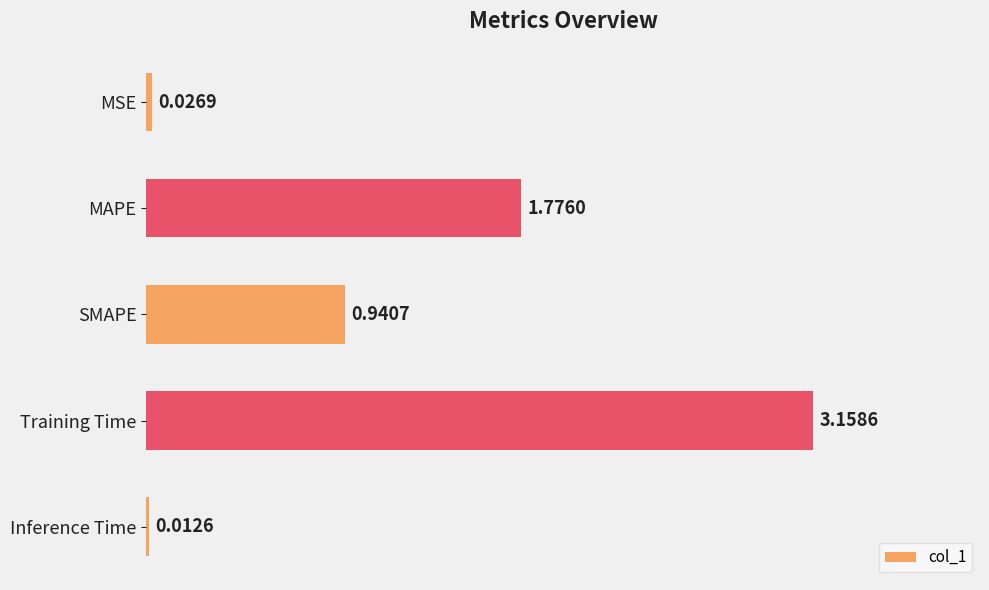

What is the difference between the maximum and minimum values?

3.1